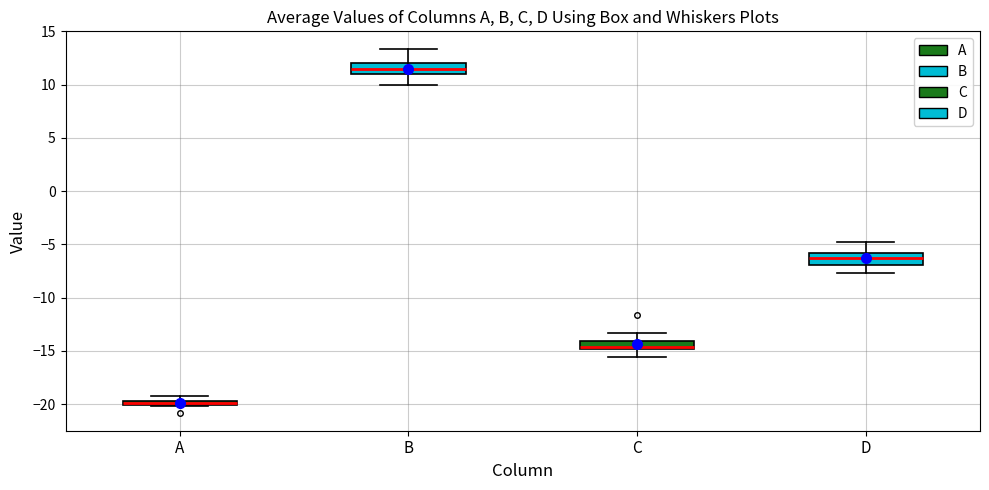

Where is the upper edge of the box for A on the y-axis? The values are not printed on the chart, so give them approximately, as read against the axis.

-19.5